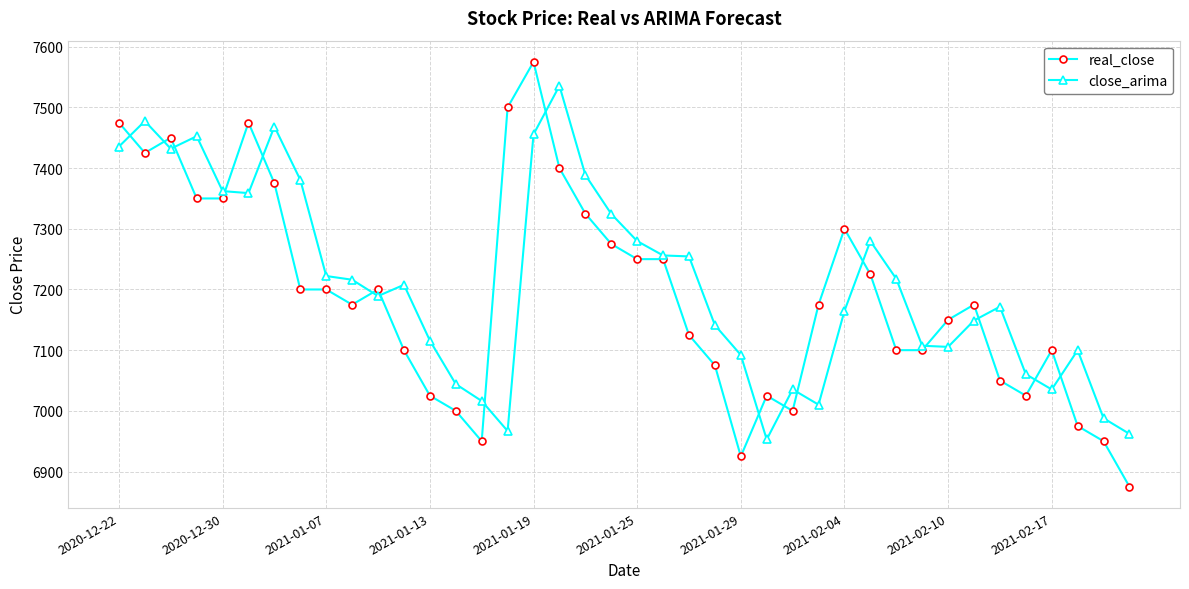

True or false: close_arima has more than 0 interior local peaks.

True